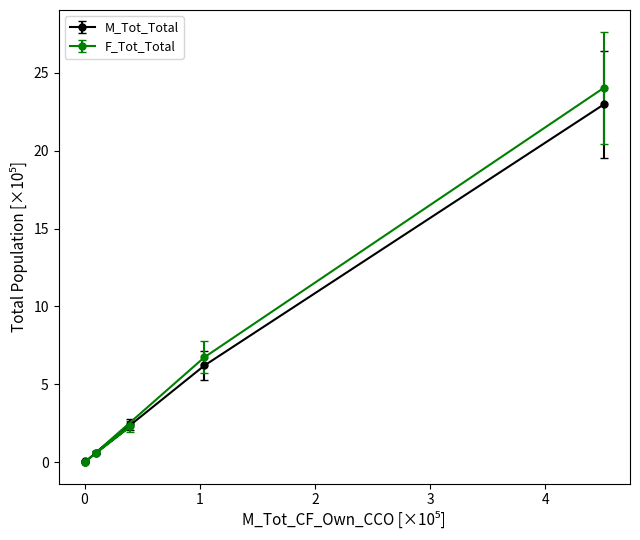

Which series has the widest spread of values?

F_Tot_Total